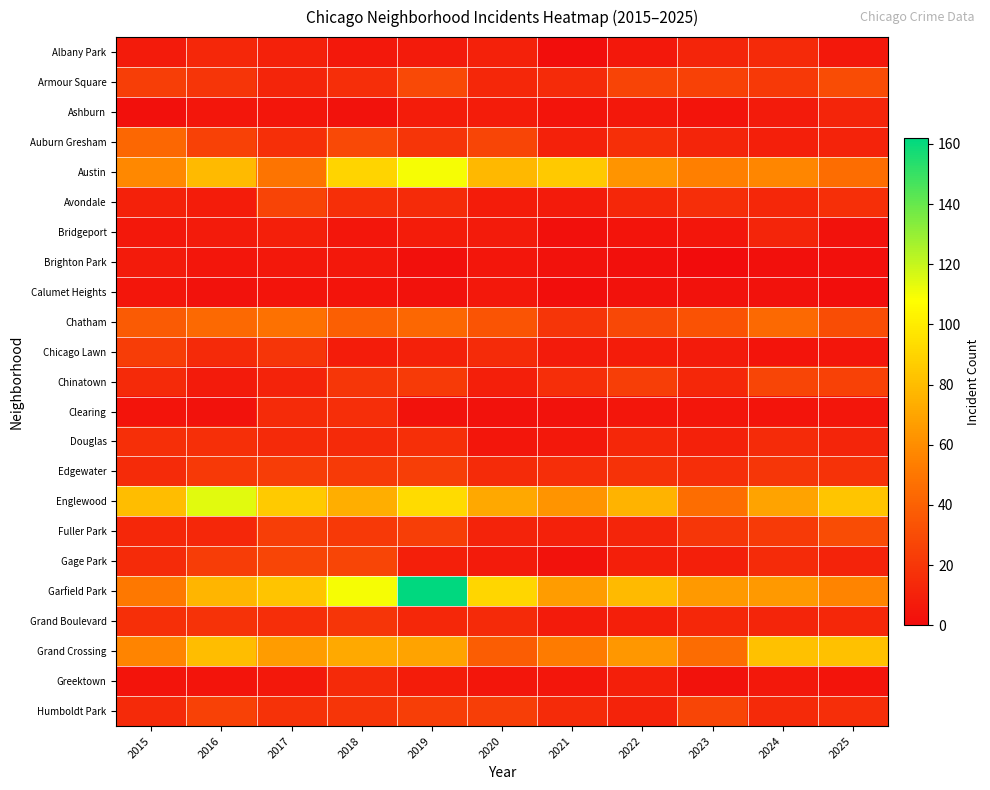

Reading left to right, what are all the values shown in this chart?

Albany Park: 2015=7	2016=13	2017=10	2018=6	2019=7	2020=10	2021=1	2022=6	2023=12	2024=14	2025=6
Armour Square: 2015=24	2016=19	2017=12	2018=16	2019=29	2020=13	2021=15	2022=26	2023=25	2024=21	2025=30
Ashburn: 2015=2	2016=5	2017=5	2018=3	2019=8	2020=8	2021=4	2022=6	2023=4	2024=7	2025=12
Auburn Gresham: 2015=43	2016=25	2017=17	2018=29	2019=19	2020=27	2021=10	2022=17	2023=12	2024=9	2025=11
Austin: 2015=58	2016=79	2017=49	2018=90	2019=110	2020=78	2021=85	2022=63	2023=54	2024=57	2025=46
Avondale: 2015=10	2016=8	2017=26	2018=17	2019=15	2020=8	2021=7	2022=13	2023=16	2024=13	2025=17
Bridgeport: 2015=6	2016=7	2017=9	2018=5	2019=8	2020=7	2021=2	2022=4	2023=5	2024=12	2025=3
Brighton Park: 2015=7	2016=5	2017=6	2018=6	2019=2	2020=5	2021=3	2022=2	2023=0	2024=2	2025=2
Calumet Heights: 2015=5	2016=3	2017=4	2018=4	2019=3	2020=6	2021=1	2022=3	2023=3	2024=3	2025=1
Chatham: 2015=37	2016=44	2017=48	2018=39	2019=43	2020=34	2021=19	2022=28	2023=33	2024=44	2025=31
Chicago Lawn: 2015=23	2016=14	2017=19	2018=8	2019=10	2020=15	2021=7	2022=8	2023=7	2024=4	2025=5
Chinatown: 2015=14	2016=7	2017=11	2018=20	2019=22	2020=9	2021=16	2022=24	2023=13	2024=27	2025=25
Clearing: 2015=4	2016=3	2017=15	2018=16	2019=3	2020=3	2021=3	2022=5	2023=5	2024=4	2025=5
Douglas: 2015=17	2016=17	2017=14	2018=14	2019=17	2020=5	2021=6	2022=13	2023=10	2024=15	2025=12
Edgewater: 2015=15	2016=21	2017=23	2018=22	2019=24	2020=15	2021=16	2022=18	2023=16	2024=20	2025=18
Englewood: 2015=80	2016=114	2017=86	2018=74	2019=93	2020=71	2021=63	2022=76	2023=46	2024=69	2025=84
Fuller Park: 2015=13	2016=13	2017=24	2018=21	2019=24	2020=11	2021=10	2022=12	2023=20	2024=22	2025=30
Gage Park: 2015=15	2016=23	2017=27	2018=27	2019=9	2020=7	2021=3	2022=9	2023=9	2024=15	2025=11
Garfield Park: 2015=51	2016=77	2017=83	2018=110	2019=162	2020=91	2021=66	2022=79	2023=65	2024=65	2025=56
Grand Boulevard: 2015=17	2016=18	2017=16	2018=19	2019=13	2020=14	2021=7	2022=9	2023=13	2024=12	2025=13
Grand Crossing: 2015=56	2016=80	2017=66	2018=72	2019=69	2020=38	2021=52	2022=64	2023=45	2024=82	2025=82
Greektown: 2015=4	2016=4	2017=6	2018=14	2019=8	2020=5	2021=5	2022=9	2023=3	2024=6	2025=4
Humboldt Park: 2015=14	2016=25	2017=18	2018=19	2019=24	2020=24	2021=15	2022=11	2023=27	2024=14	2025=16